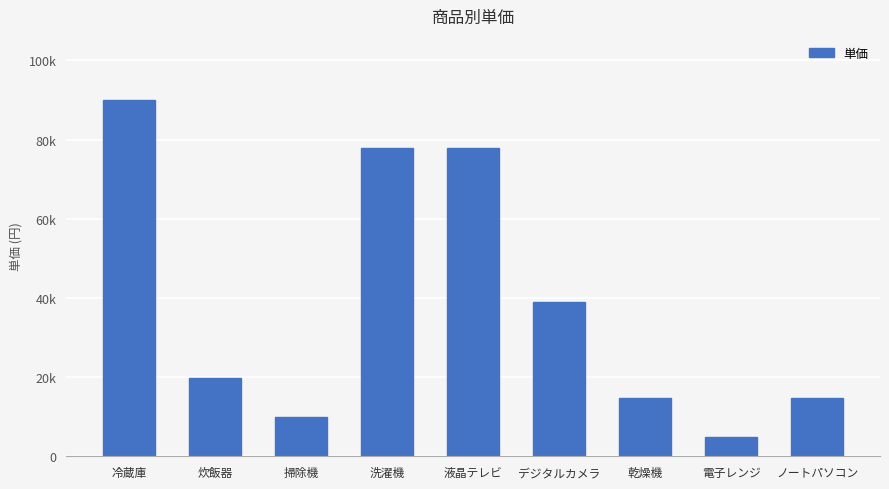

Reading right to left, what are all the values shown in this chart?

ノートパソコン=14800	電子レンジ=4980	乾燥機=14800	デジタルカメラ=39000	液晶テレビ=78000	洗濯機=78000	掃除機=9800	炊飯器=19800	冷蔵庫=90000